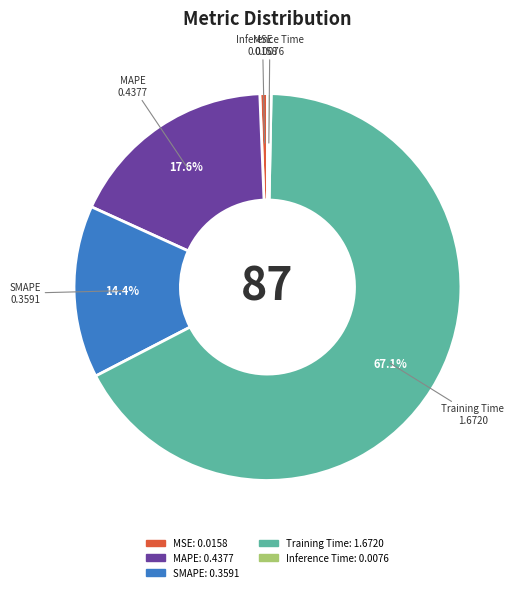

Do Training Time and MAPE together represent more than half of the pie?

Yes